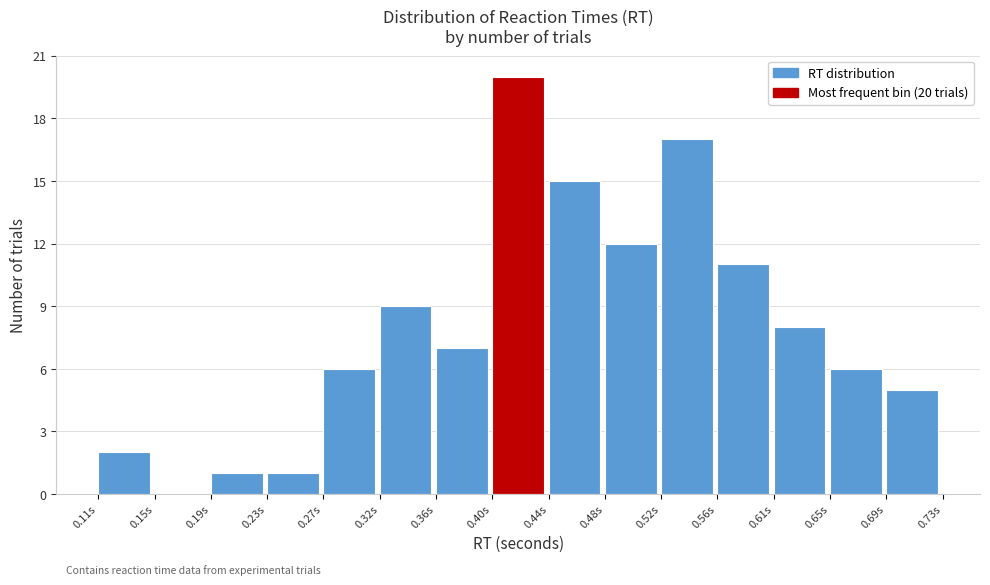

Which range on the x-axis has the tallest bar?

0.400 to 0.440